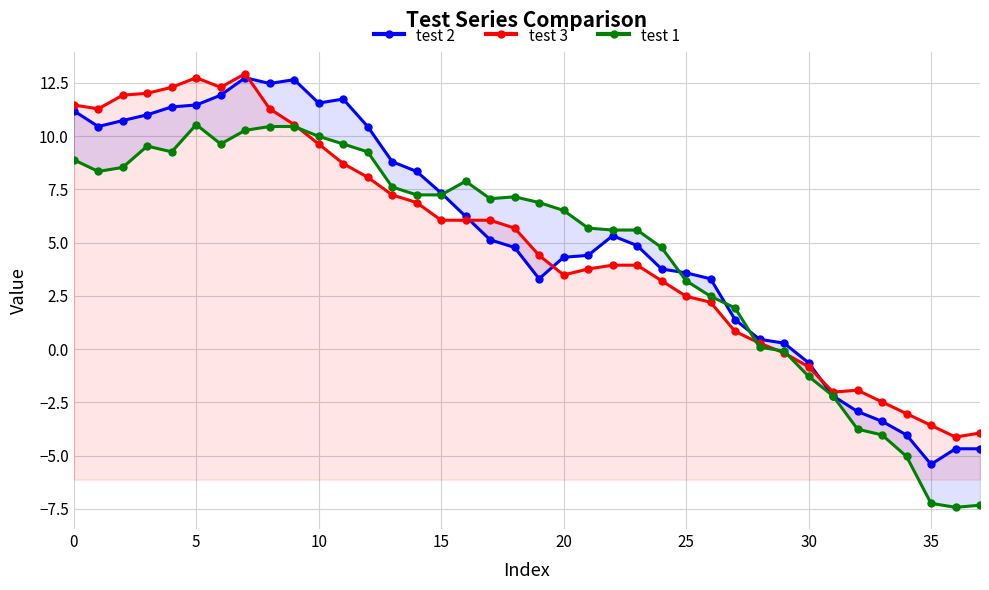

List the series in order of their overall mean, lowest first.

test 1, test 3, test 2